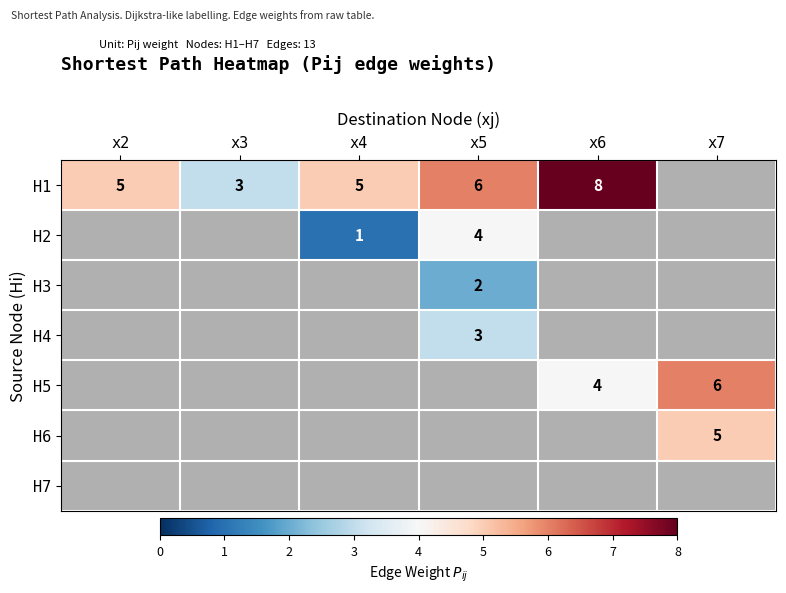

True or false: H2 has a value of 4 at x5.

True